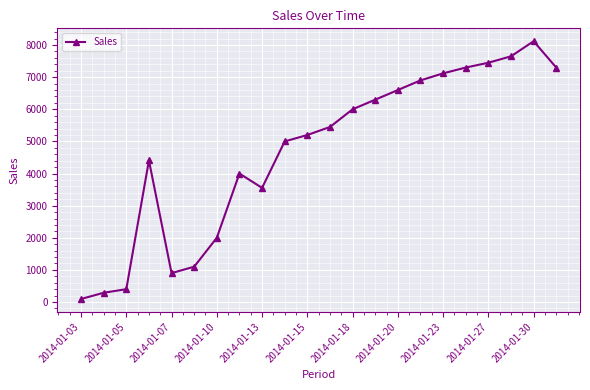

What is the difference between the maximum and minimum values?

8025.0